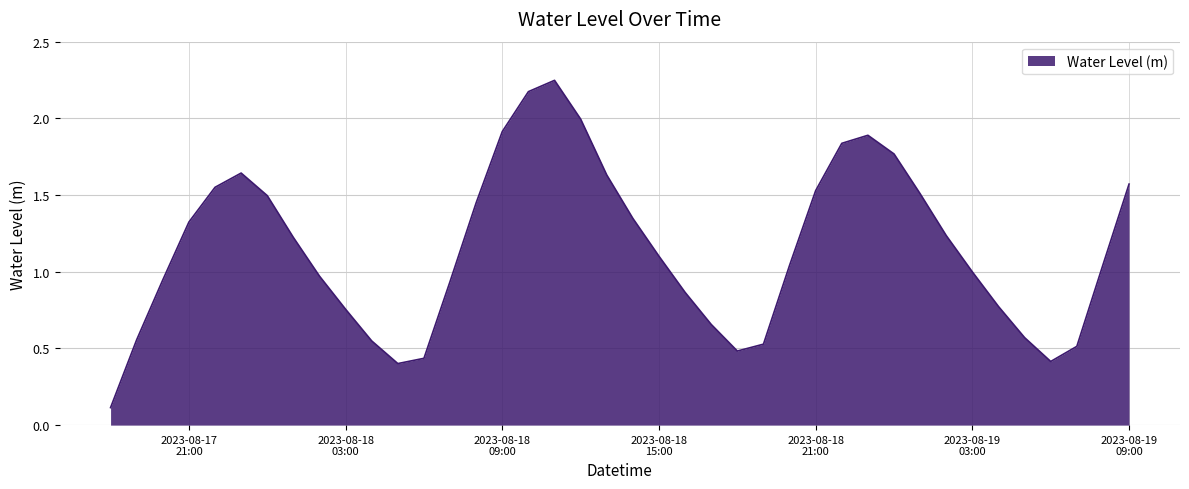

What is the difference between the maximum and minimum values?

2.1